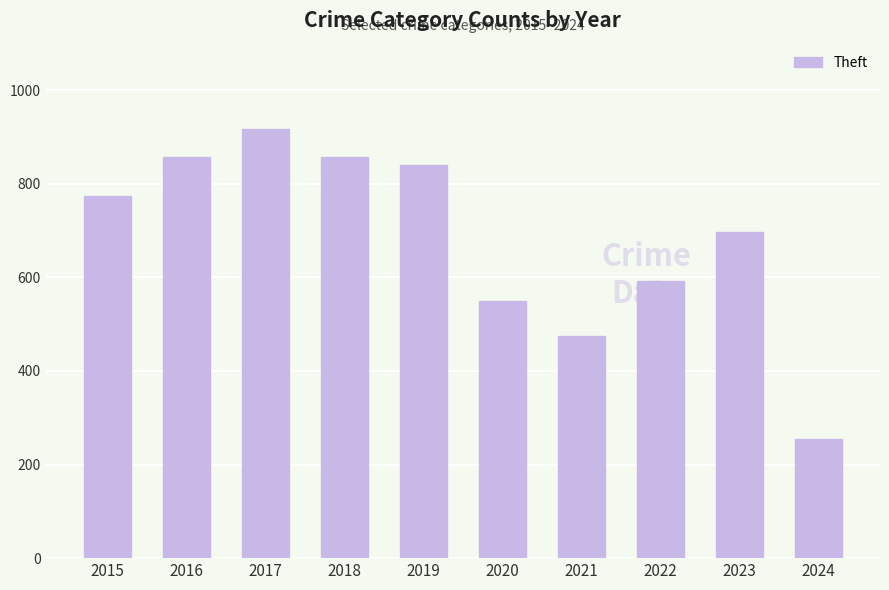

What is the value of the 9th bar from the left?

696